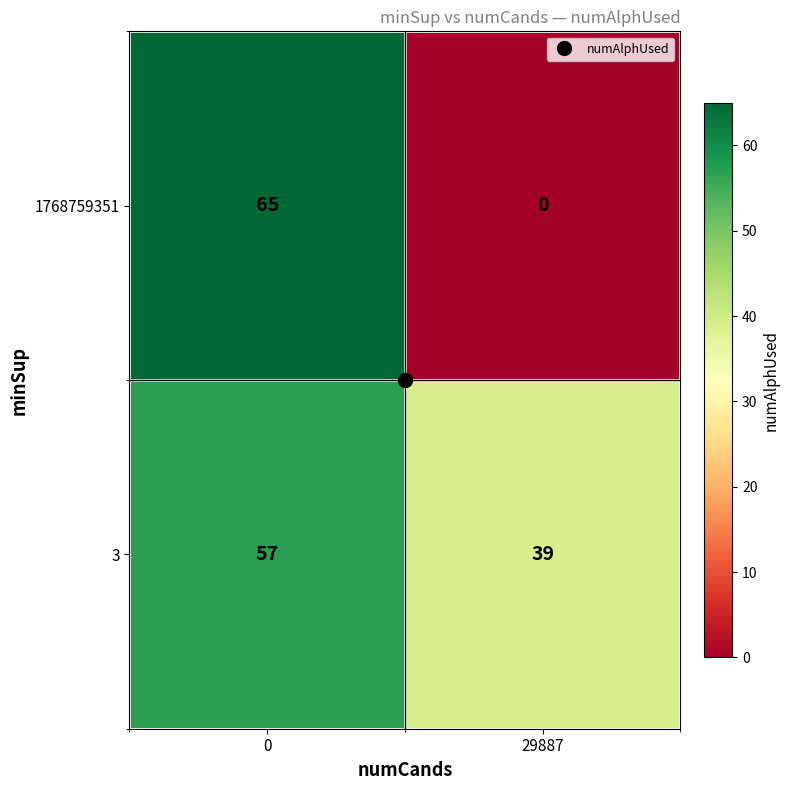

List the series in order of their overall mean, highest first.

3, 1768759351